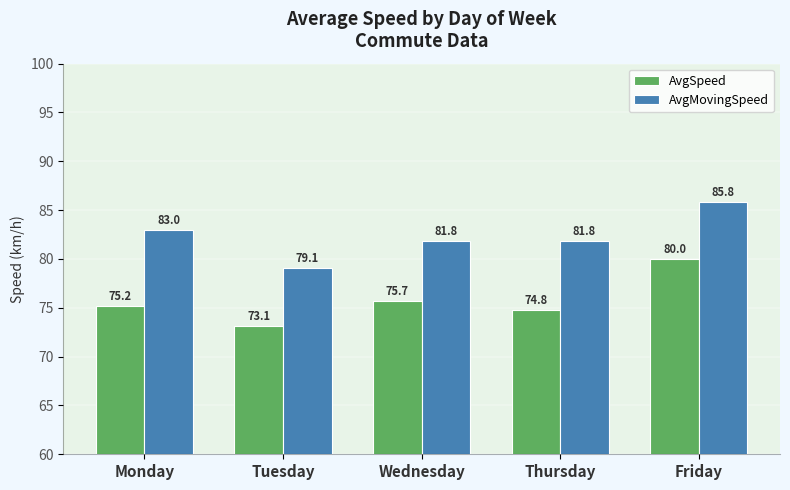

List the labels in order of AvgSpeed value, smallest first.

Tuesday, Thursday, Monday, Wednesday, Friday